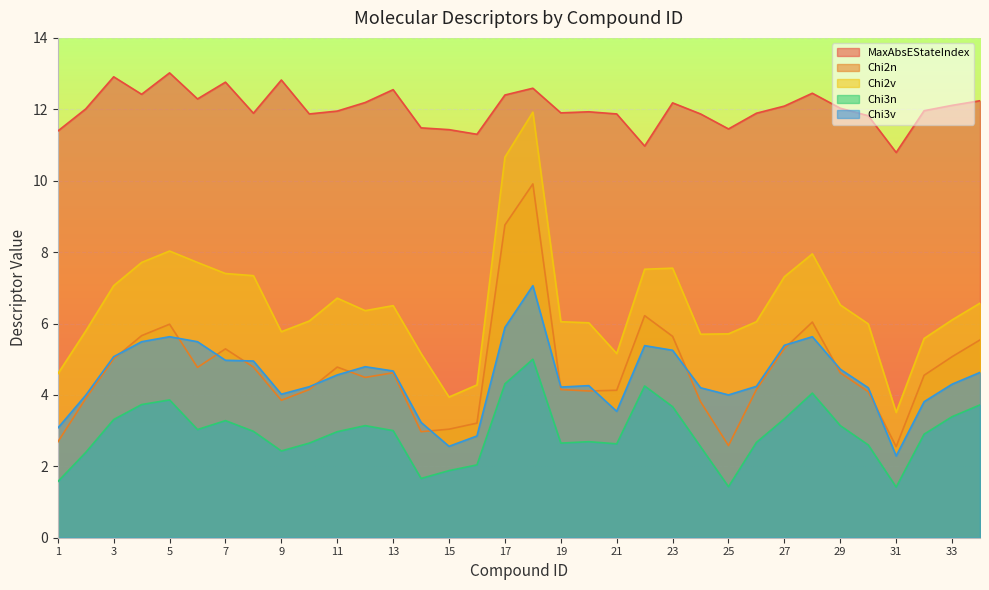

What is the sum of the Chi2n values at 33 and 29?

9.7